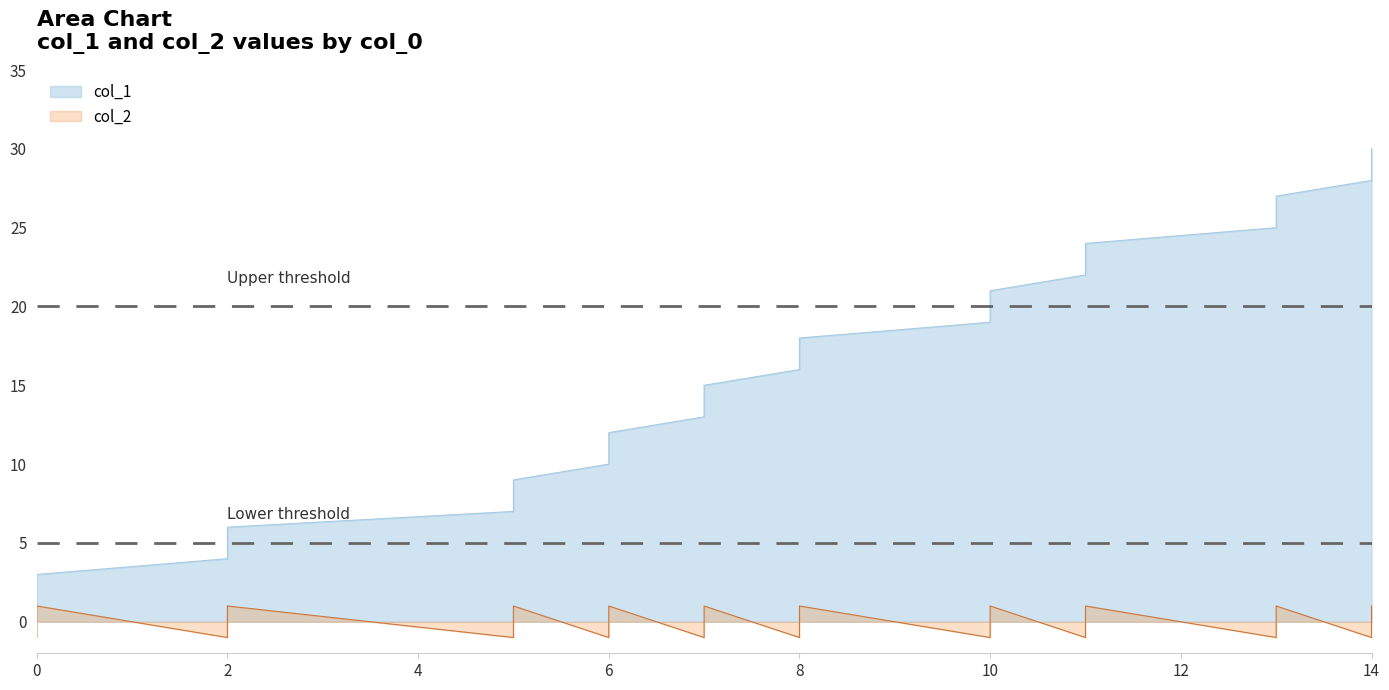

List the series in order of their peak value, lowest first.

col_2, col_1